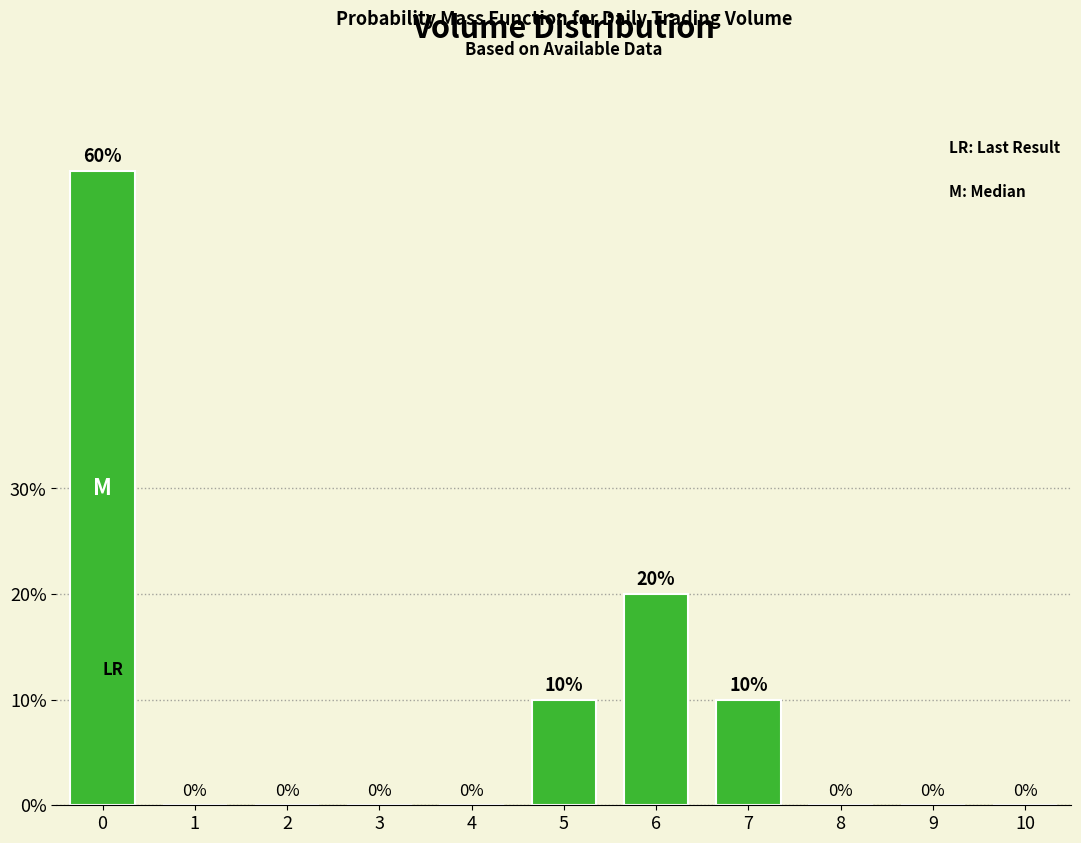

Reading left to right, extract all data points from this chart.

0=60	1=0	2=0	3=0	4=0	5=10	6=20	7=10	8=0	9=0	10=0